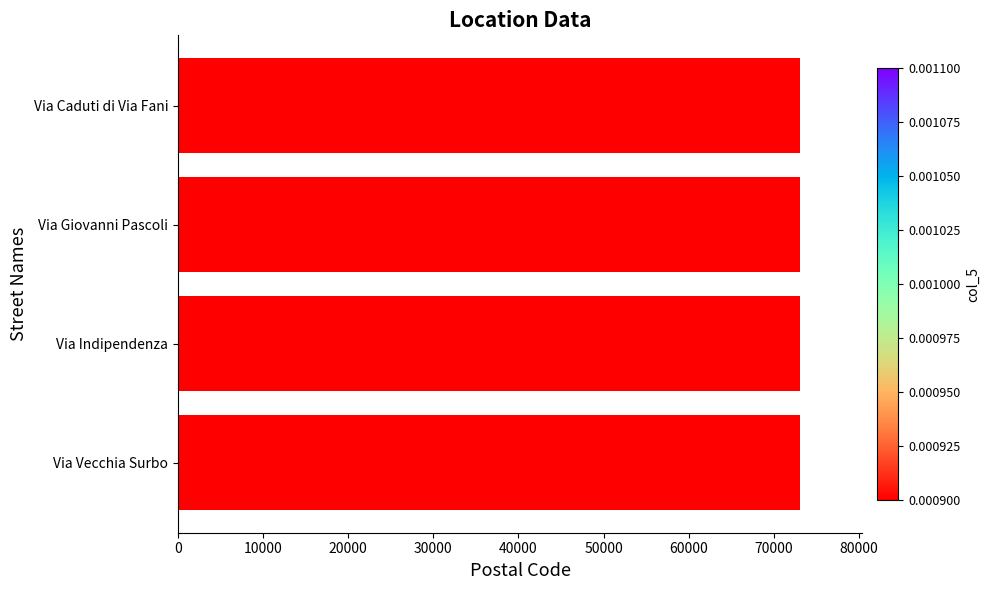

Are the bars horizontal?

Yes